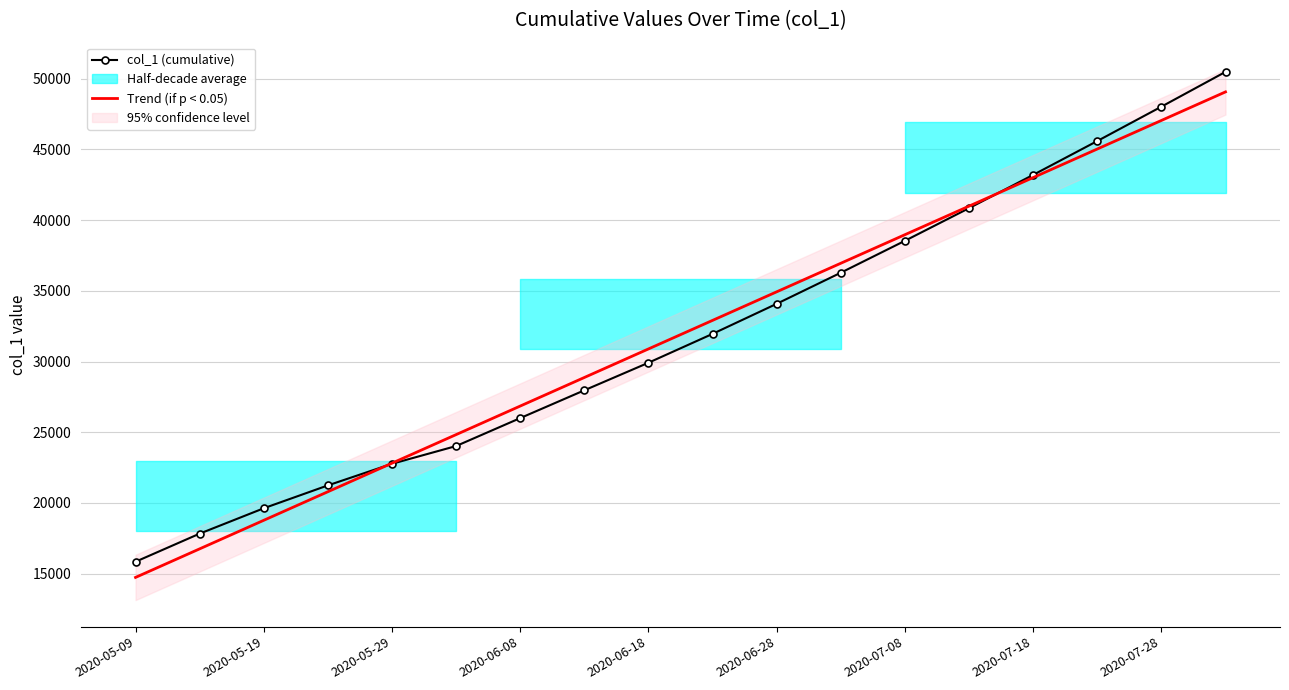

Reading right to left, what are all the values shown in this chart?

col_1 (cumulative): 50485.0	48024.0	45594.0	43200.0	40847.0	38539.0	36282.0	34083.5	31957.0	29915.8	27965.8	26000.1	24024.2	22769.2	21241.4	19624.1	17829.6	15842.6
Trend (if p < 0.05): 49068.9	47049.2	45029.4	43009.7	40990.0	38970.3	36950.6	34930.9	32911.2	30891.5	28871.8	26852.1	24832.4	22812.7	20793.0	18773.3	16753.6	14733.8